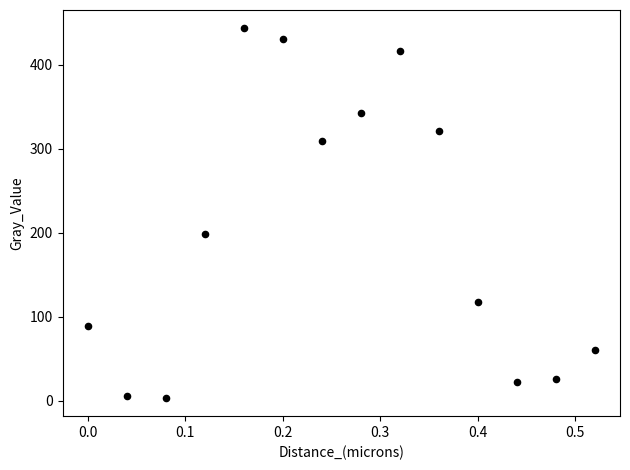

What Y value in the scatter plot is closest to 223?

198.6